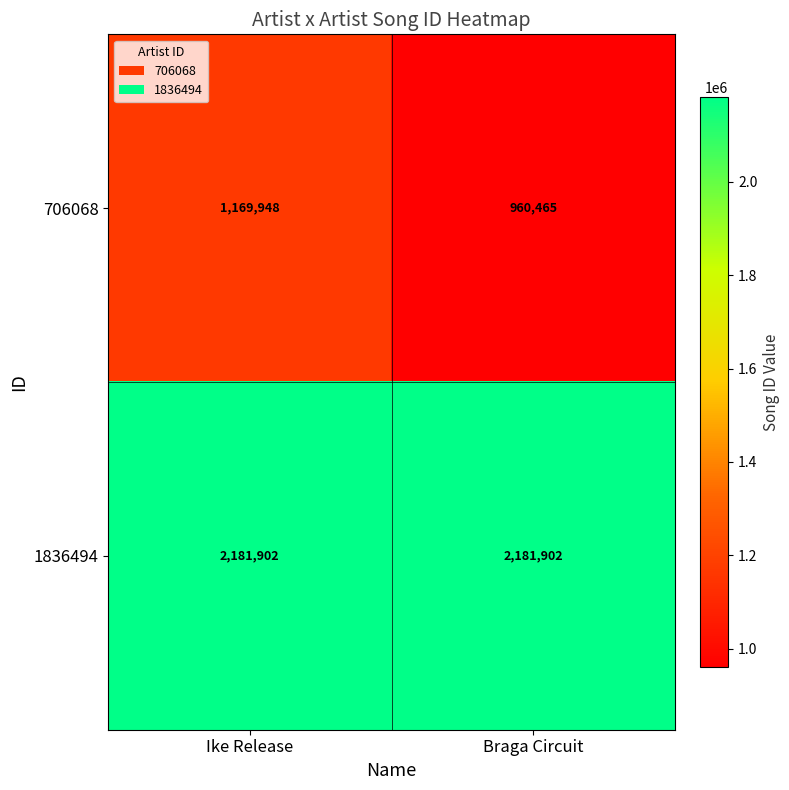

Which series has the widest spread of values?

706068